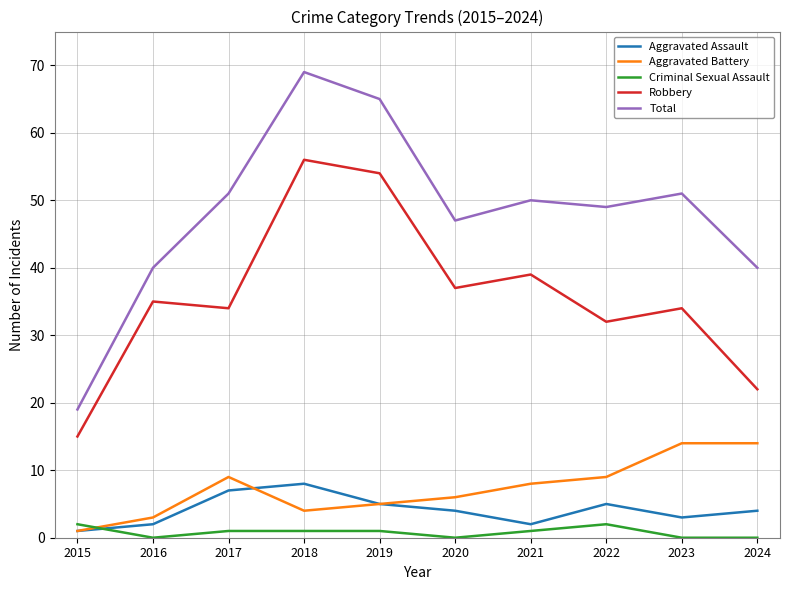

What is the sum of all Criminal Sexual Assault values?

8